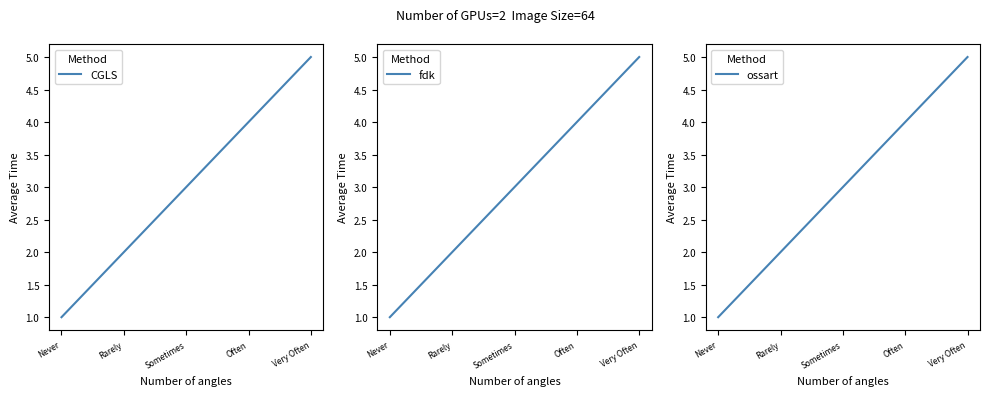

Rank the series by their maximum value, from highest to lowest.

CGLS, fdk, ossart